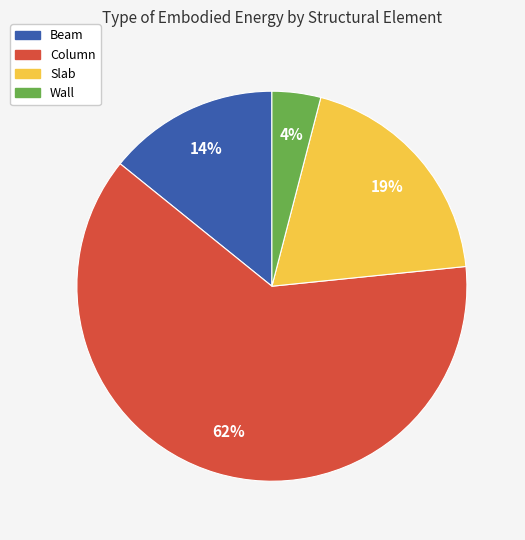

Which category has the biggest portion of the pie?

Column